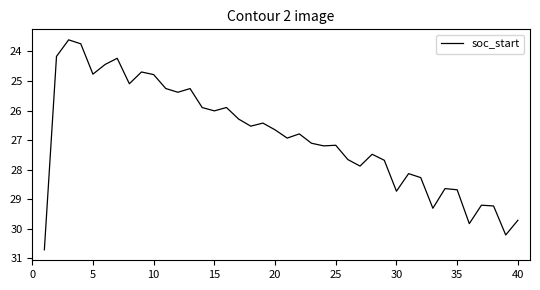

What is the average value?

26.9